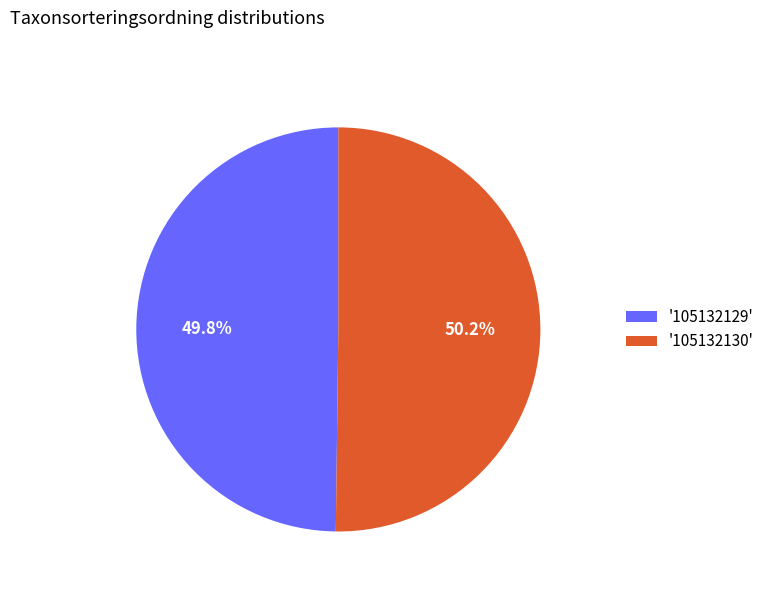

Approximately how many times larger is the value at '105132129' compared to '105132130'?

1.0